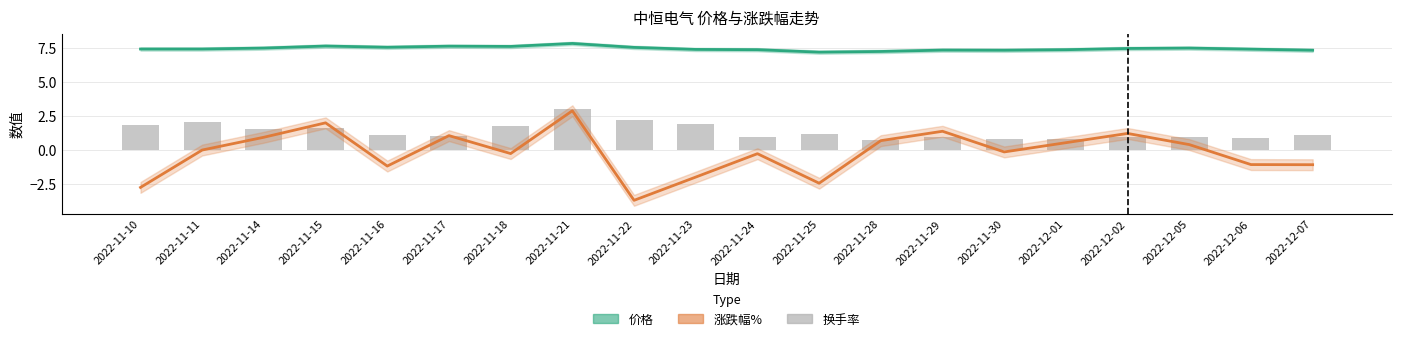

Reading left to right, what are all the values shown in this chart?

价格: 2022-11-10=7.4	2022-11-11=7.4	2022-11-14=7.5	2022-11-15=7.7	2022-11-16=7.6	2022-11-17=7.6	2022-11-18=7.6	2022-11-21=7.8	2022-11-22=7.5	2022-11-23=7.4	2022-11-24=7.4	2022-11-25=7.2	2022-11-28=7.2	2022-11-29=7.3	2022-11-30=7.3	2022-12-01=7.4	2022-12-02=7.5	2022-12-05=7.5	2022-12-06=7.4	2022-12-07=7.3
涨跌幅%: 2022-11-10=-2.8	2022-11-11=0.0	2022-11-14=0.9	2022-11-15=2.0	2022-11-16=-1.2	2022-11-17=1.1	2022-11-18=-0.3	2022-11-21=2.9	2022-11-22=-3.7	2022-11-23=-2.0	2022-11-24=-0.3	2022-11-25=-2.4	2022-11-28=0.7	2022-11-29=1.4	2022-11-30=-0.1	2022-12-01=0.5	2022-12-02=1.2	2022-12-05=0.4	2022-12-06=-1.1	2022-12-07=-1.1
换手率: 2022-11-10=1.8	2022-11-11=2.1	2022-11-14=1.6	2022-11-15=1.6	2022-11-16=1.1	2022-11-17=1.0	2022-11-18=1.7	2022-11-21=3.0	2022-11-22=2.2	2022-11-23=1.9	2022-11-24=1.0	2022-11-25=1.2	2022-11-28=0.8	2022-11-29=0.9	2022-11-30=0.8	2022-12-01=0.8	2022-12-02=1.0	2022-12-05=1.0	2022-12-06=0.9	2022-12-07=1.1